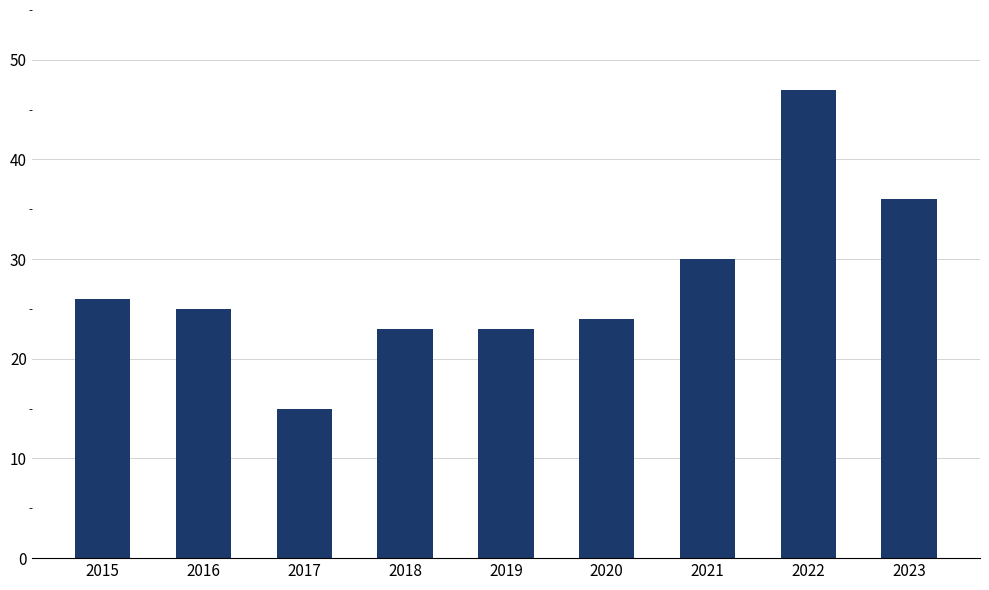

The value at 2023 is 36. True or false?

True